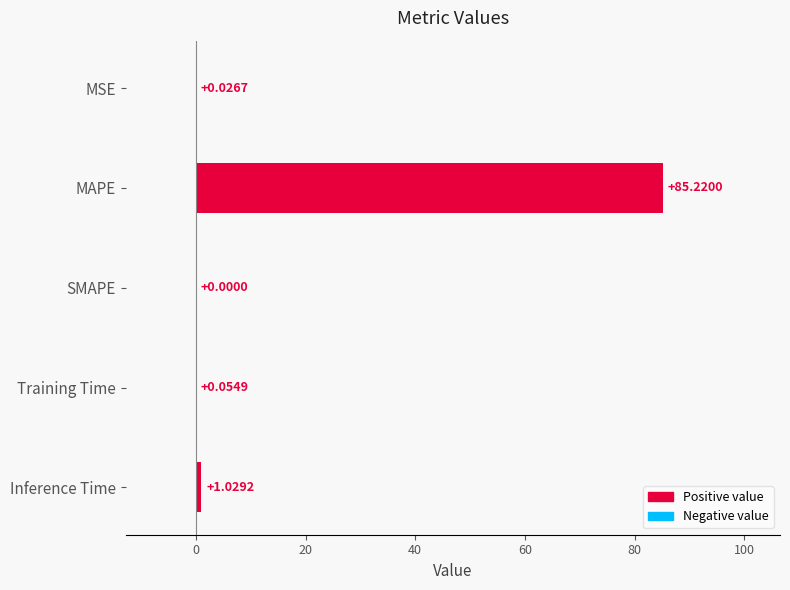

Where is the data nearest to the value 42?

Inference Time